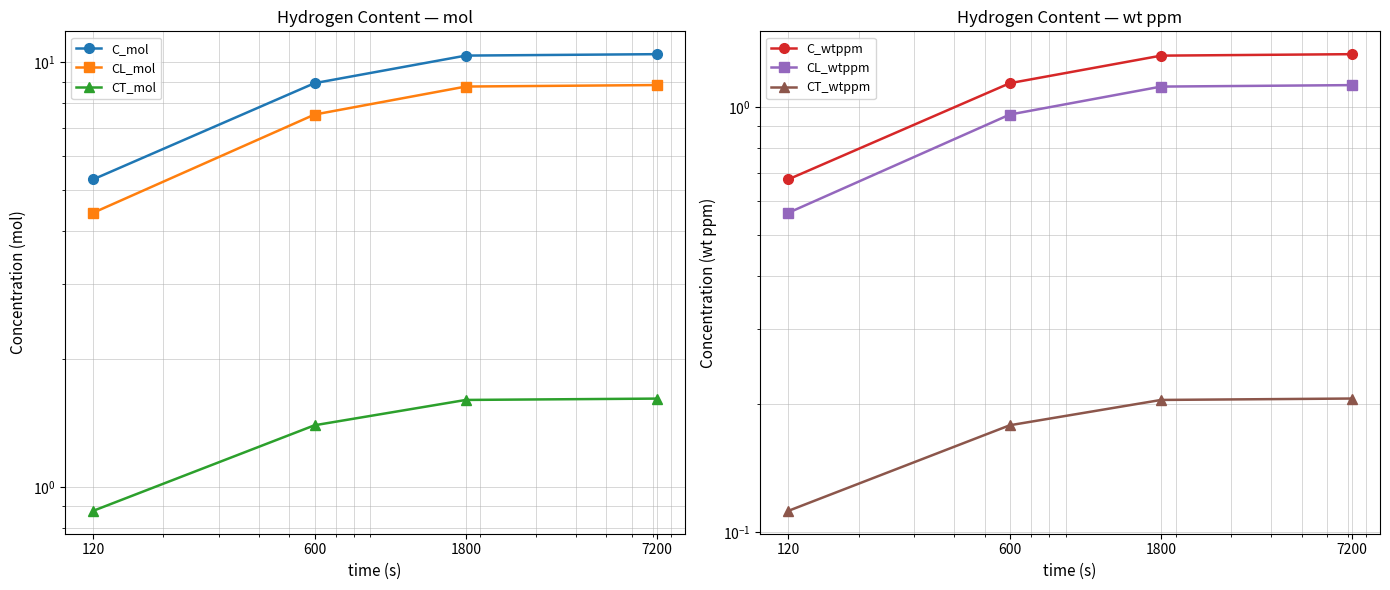

What is the minimum value shown in the chart?

0.1